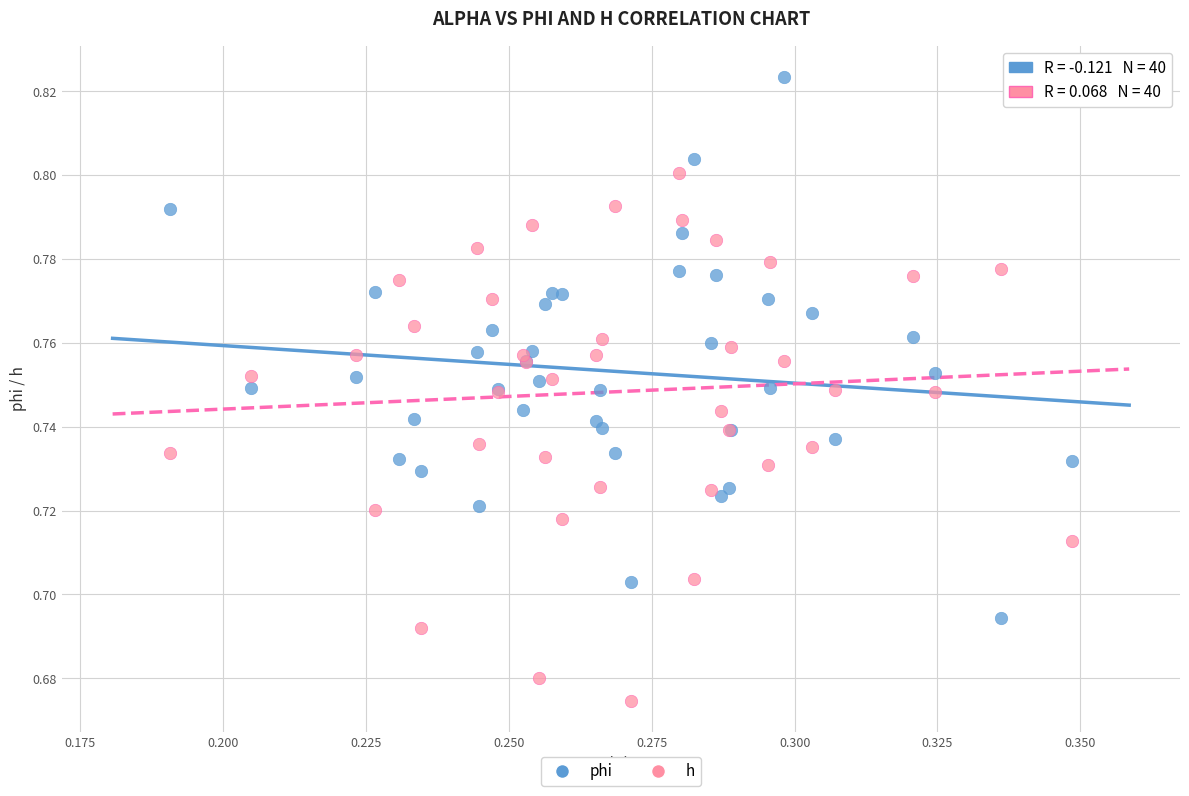

Which series reaches the minimum Y coordinate?

h